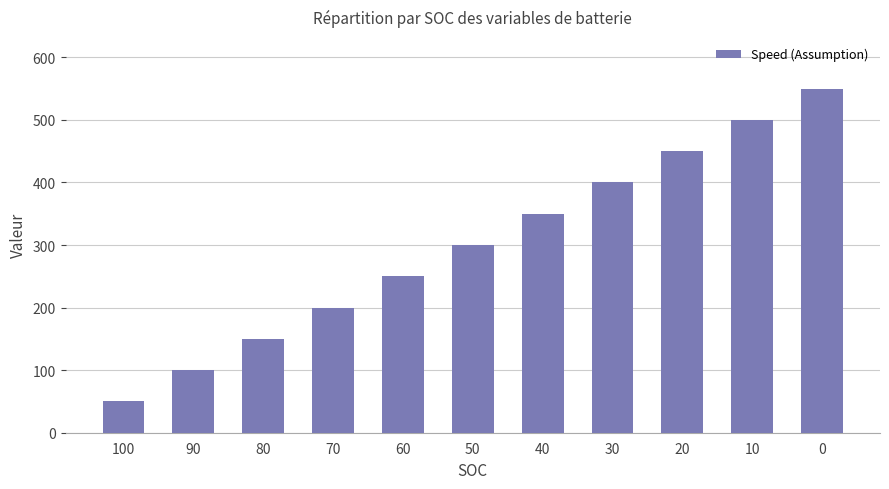

What is the value of the 7th bar from the left?

350